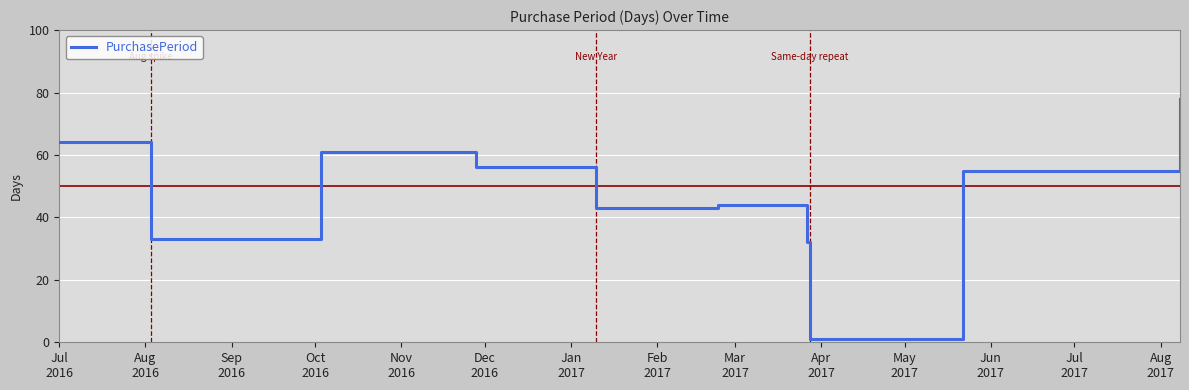

What is the greatest value displayed?

78